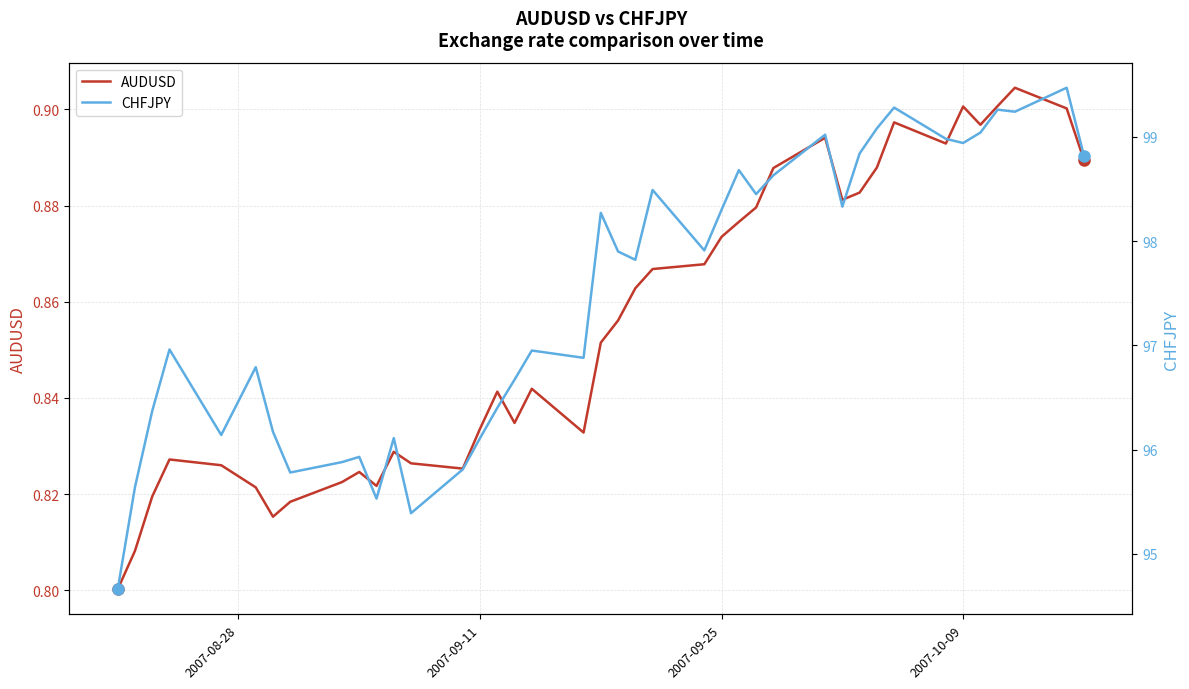

True or false: CHFJPY and AUDUSD cross at least once.

False